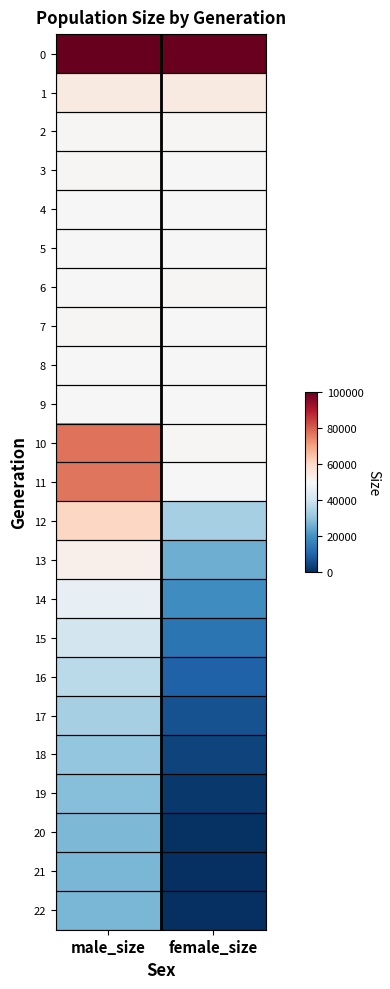

What is the difference between the highest and lowest values at male_size?

73336